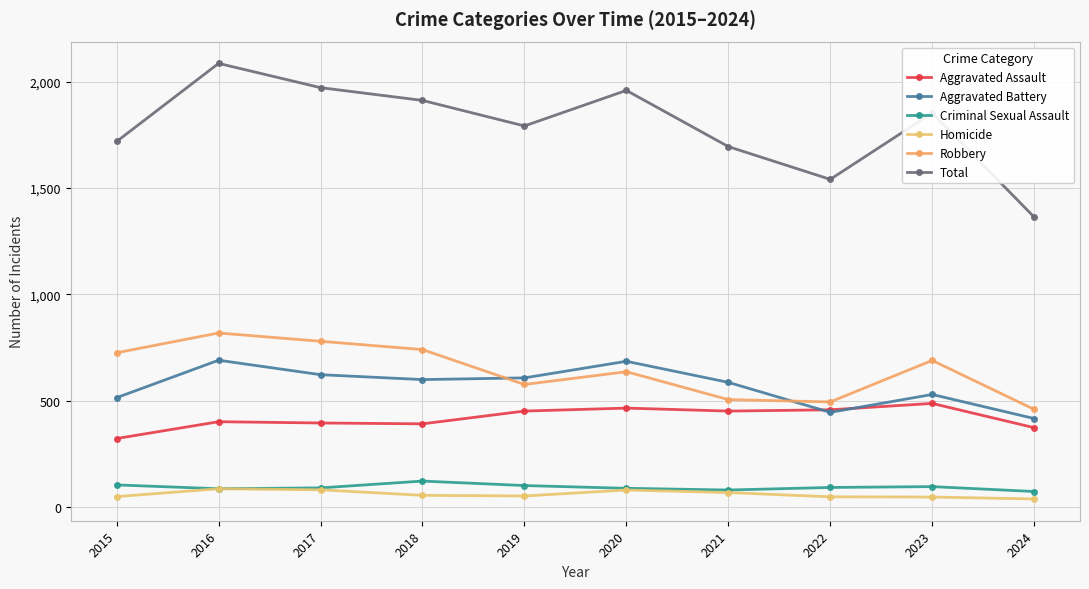

Where does the Aggravated Assault series first go above 452?

2020